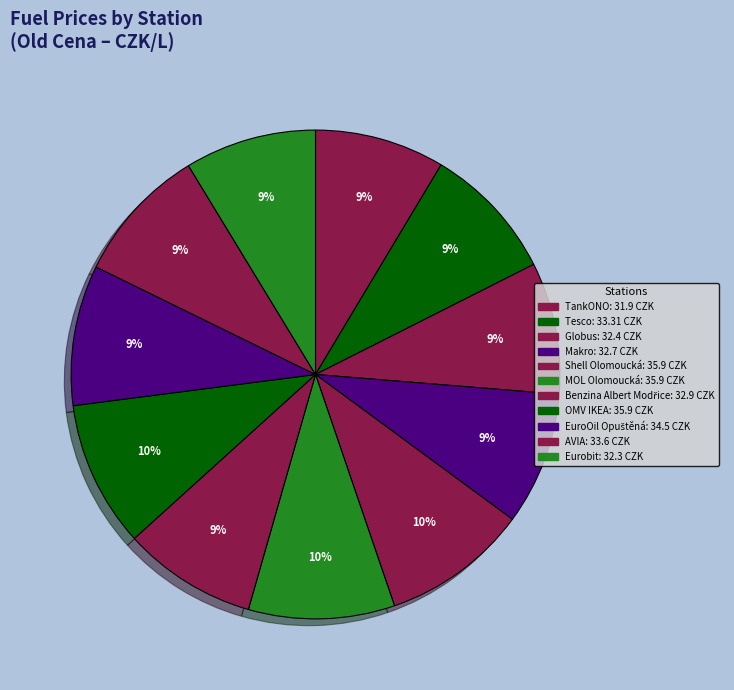

Is there any slice that represents more than half of the pie?

No